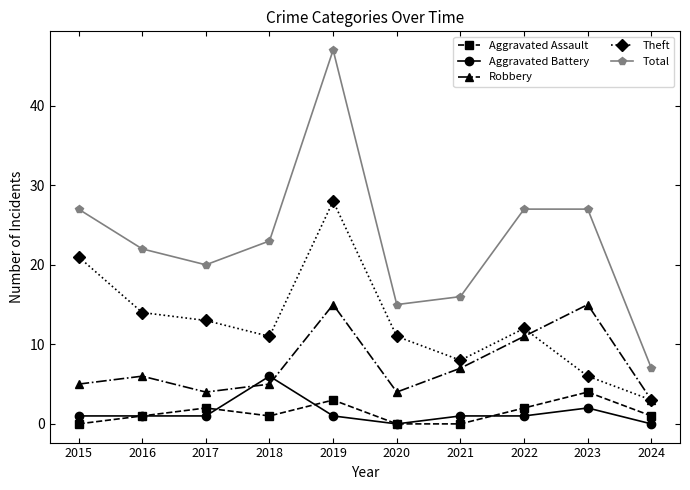

Does the chart have visible grid lines?

No